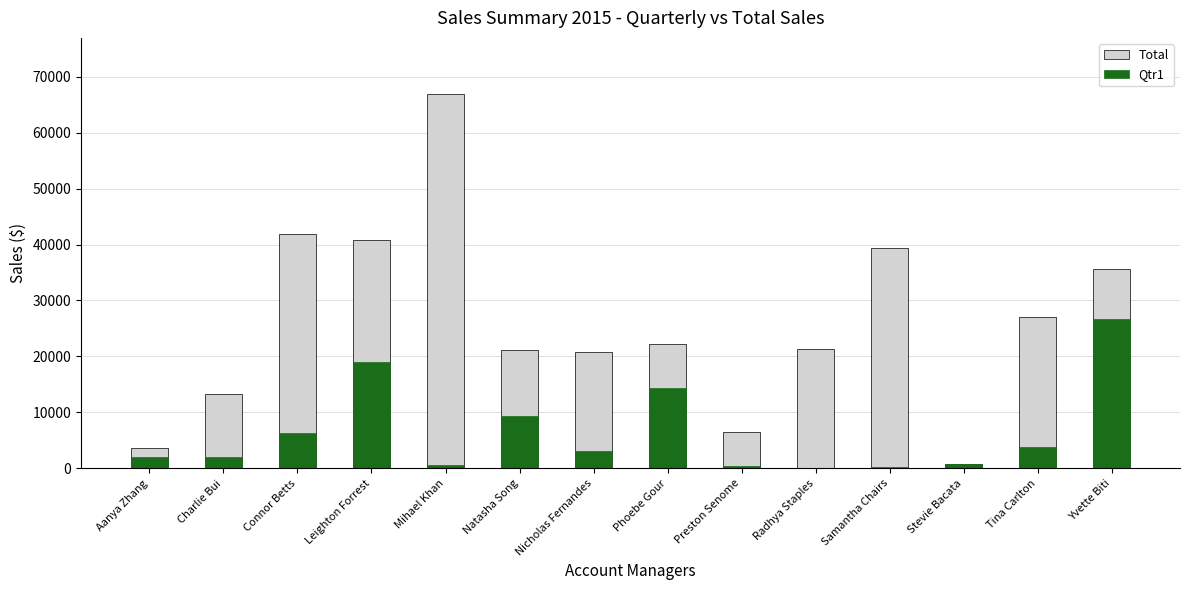

What is the spread (max minus min) of values at Radhya Staples?

21303.3